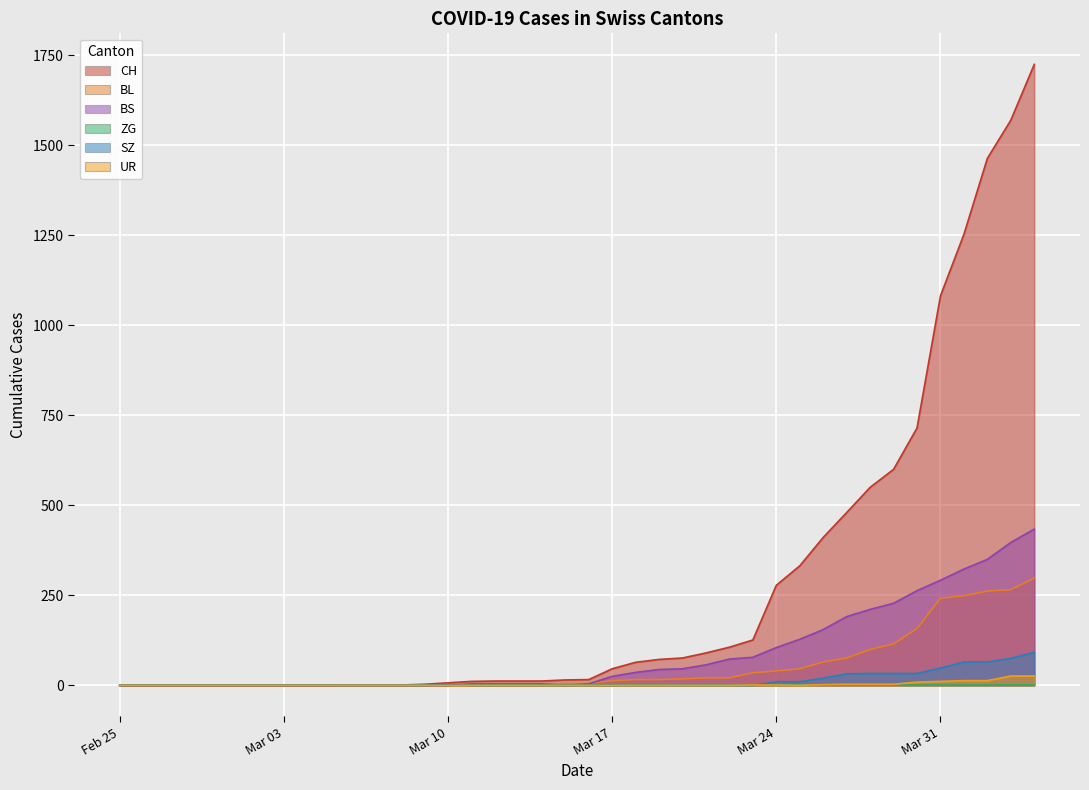

Which series has the largest total across all categories?

CH